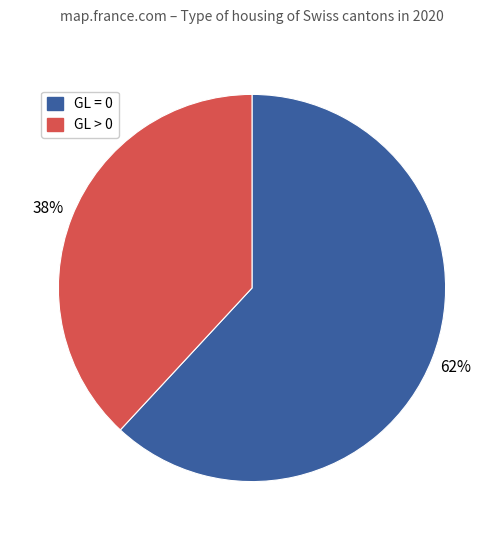

Between GL = 0 and GL > 0, which is larger?

GL = 0